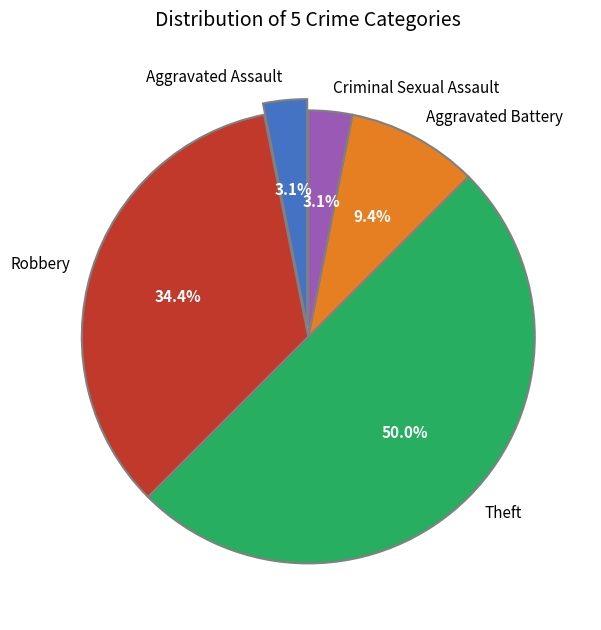

Approximately how many times larger is the value at Criminal Sexual Assault compared to Robbery?

0.1